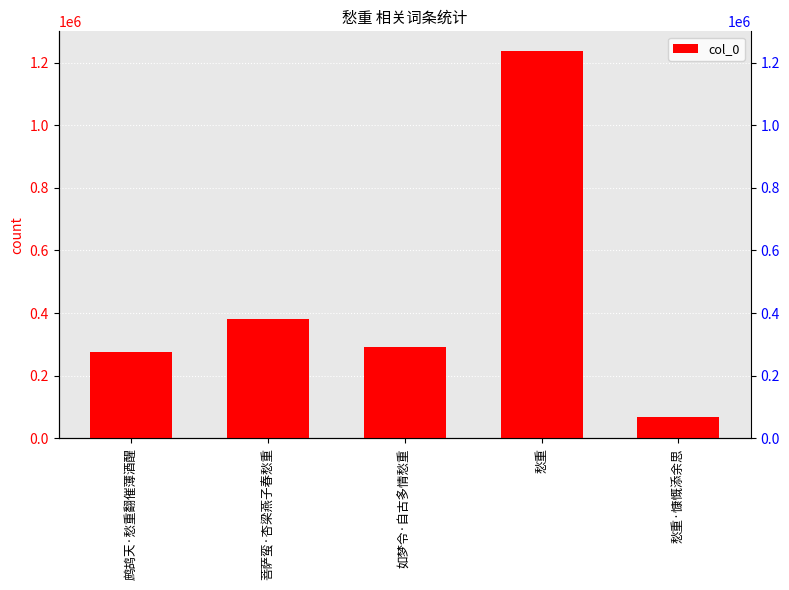

What is the label of the 1st bar from the left?

鹧鸪天·愁重翻催薄酒醒